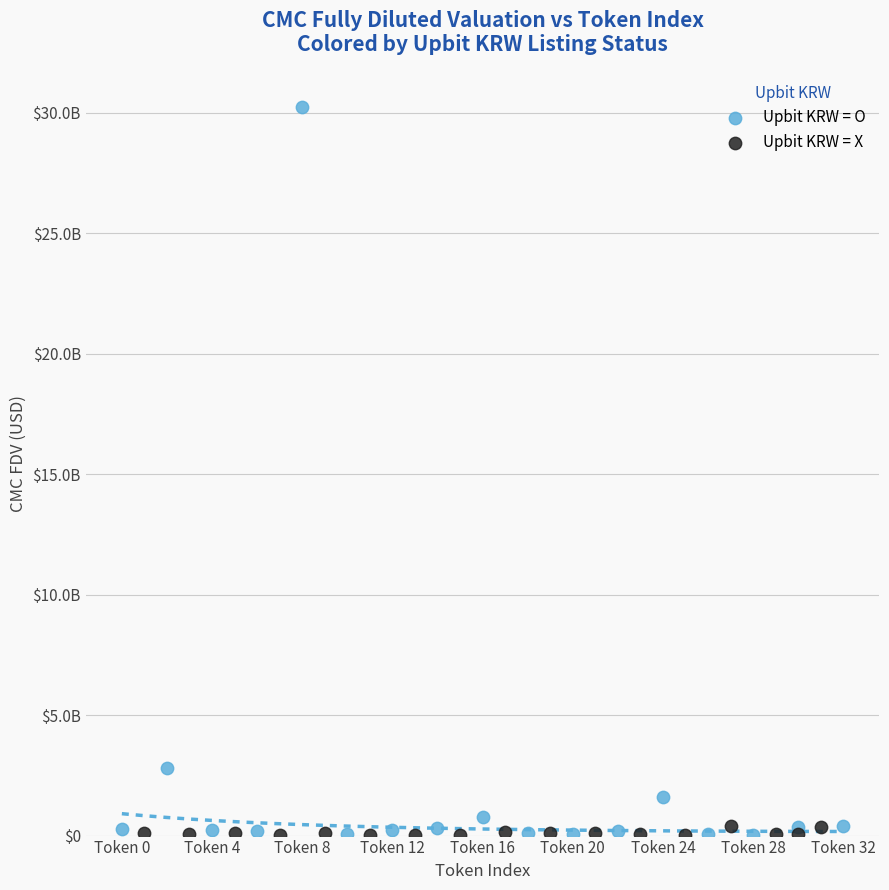

What are all the series names shown in the legend?

Upbit KRW = O, Upbit KRW = X